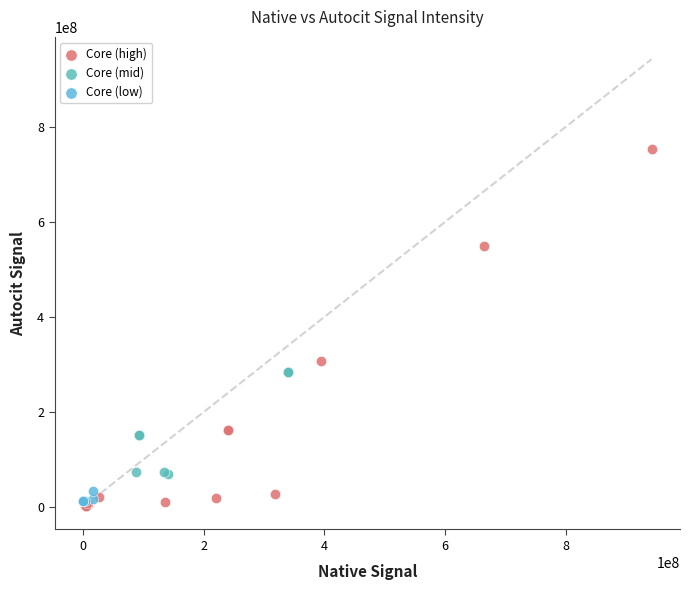

Which series contains the highest Y value?

Core (high)